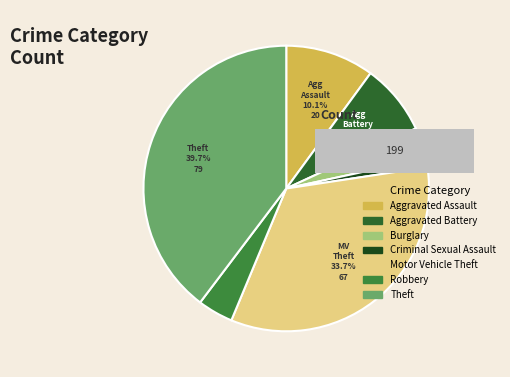

Which slice is the smallest?

Criminal Sexual Assault